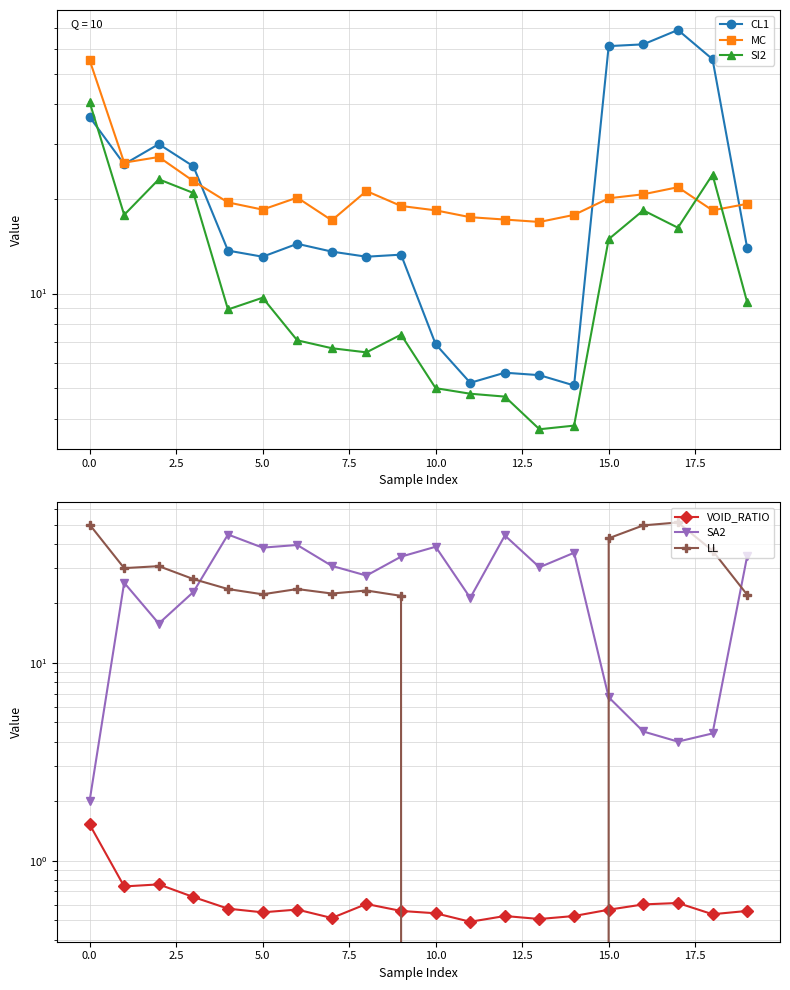

What is the value of the LL point at the 7th from the left?

23.6